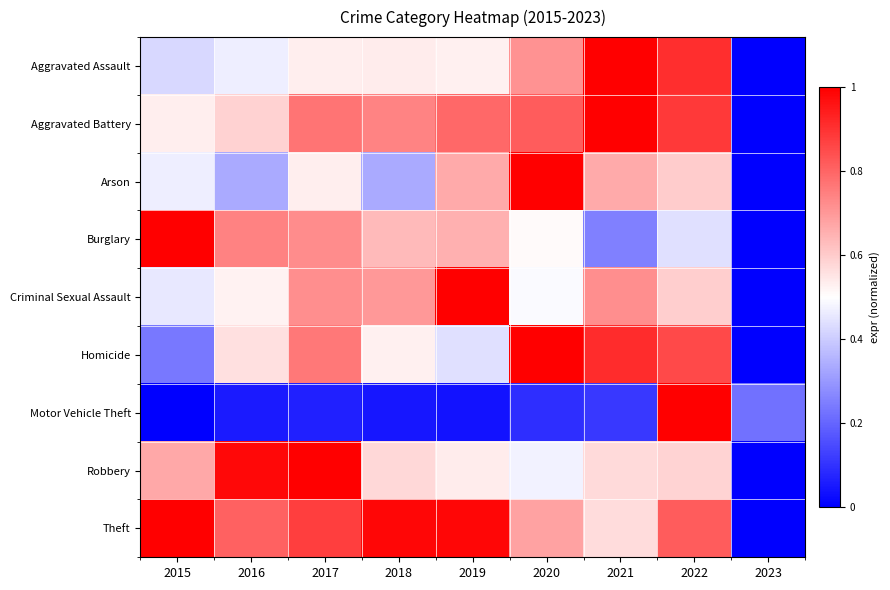

What is the difference between the highest and lowest values at 2015?

1.0